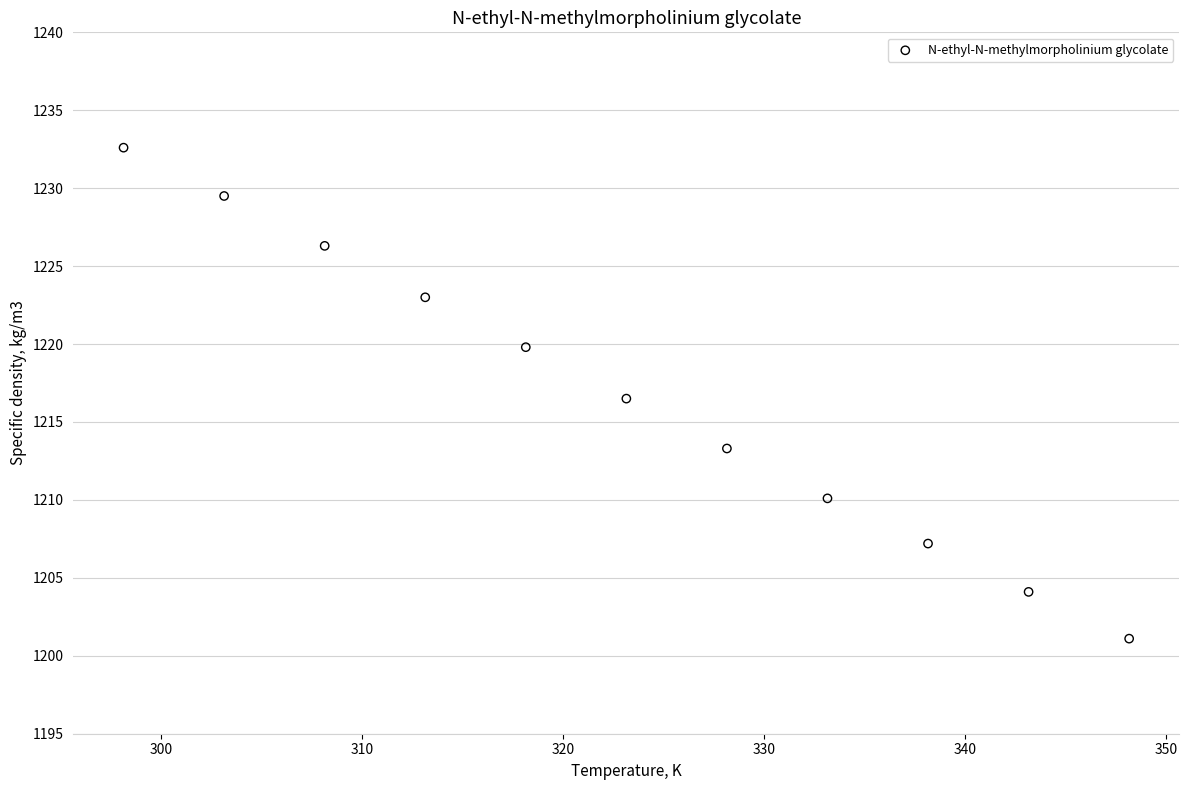

What Y value in the scatter plot is closest to 1216?

1216.5